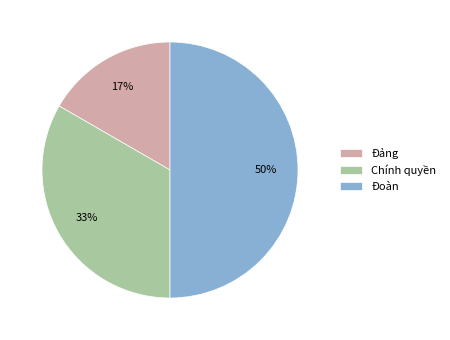

What percentage is the Đảng slice, to the nearest percent?

17%